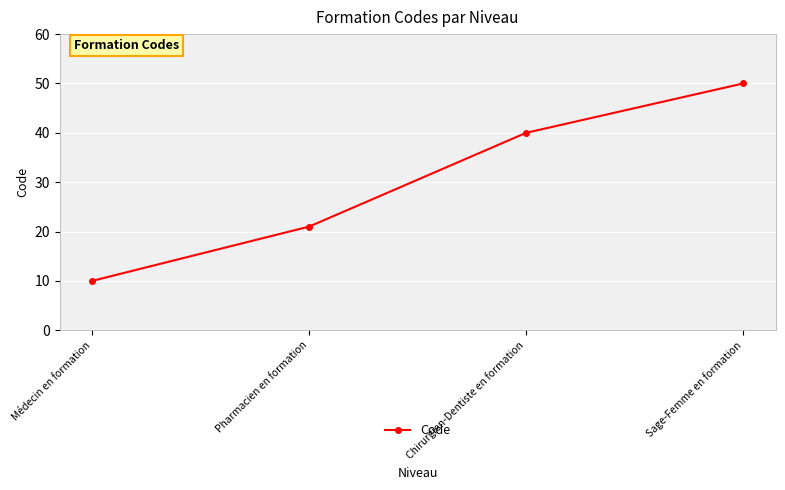

How many lines are shown in the chart?

1